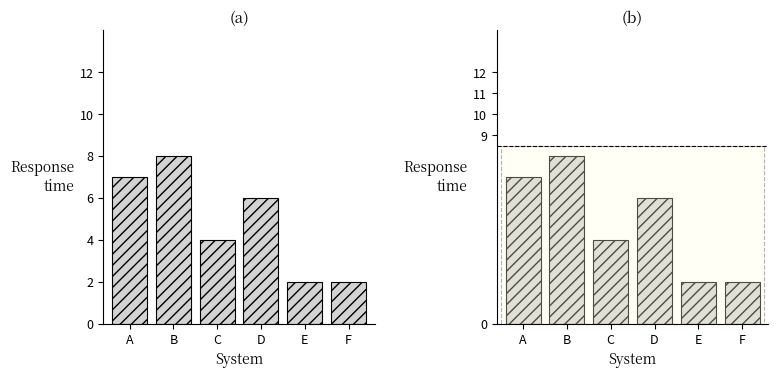

What is the difference between the values at C and A?

3